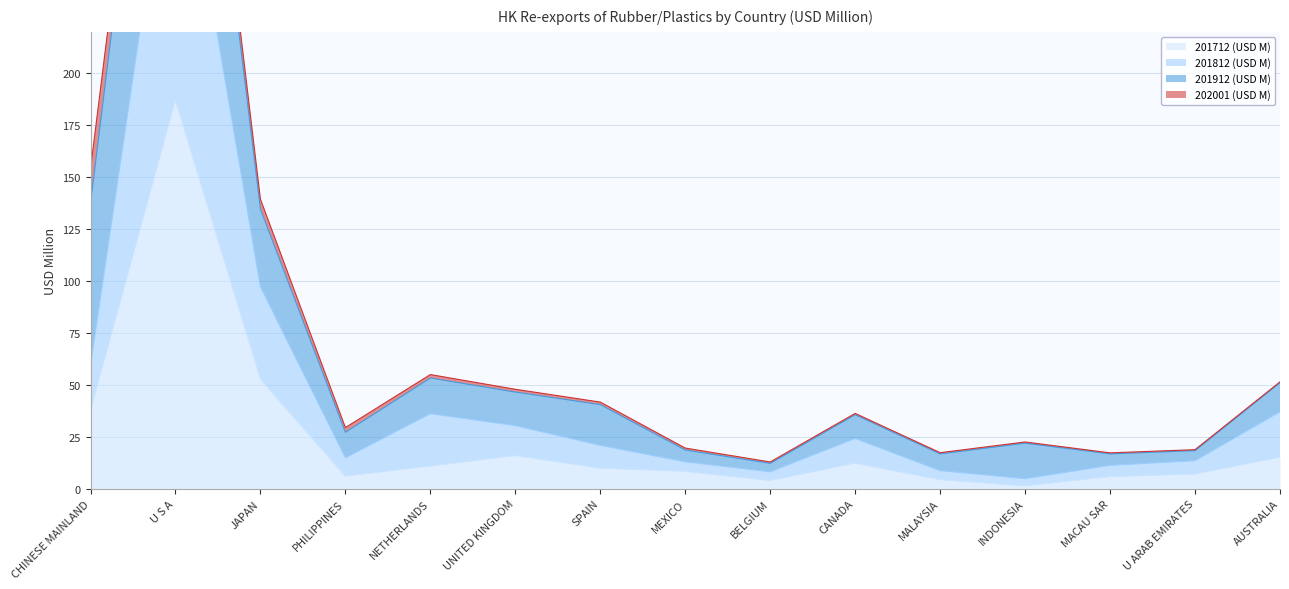

True or false: 201812 (USD M) and 201712 (USD M) intersect in this chart.

False